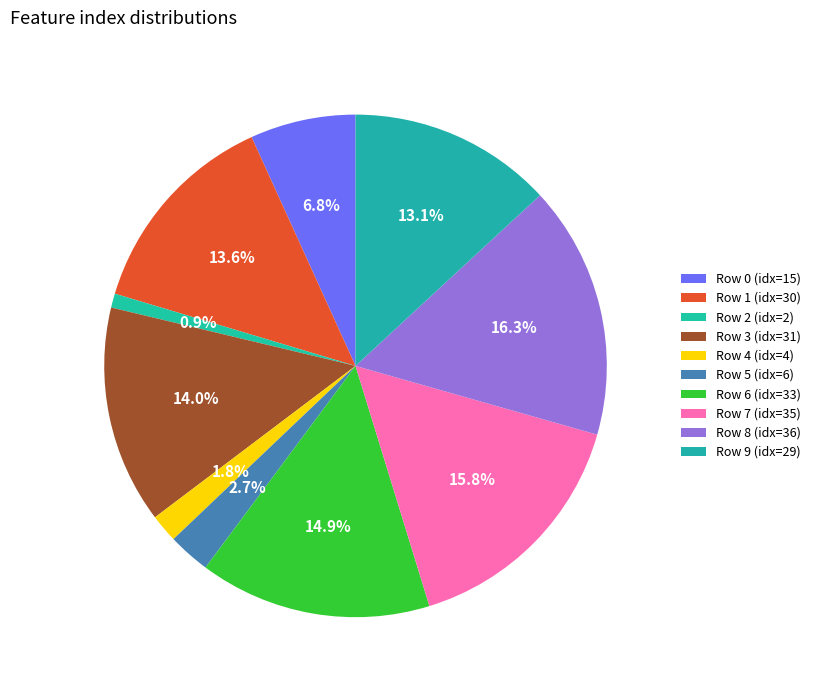

What percentage is NOT represented by Row 9?

86.9%